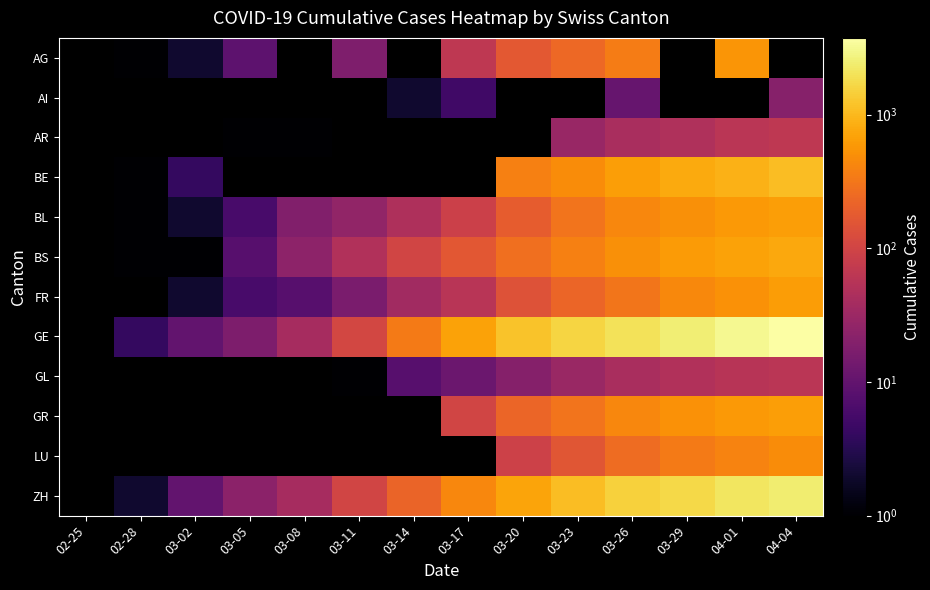

At which category is the sum across all series the highest?

04-04